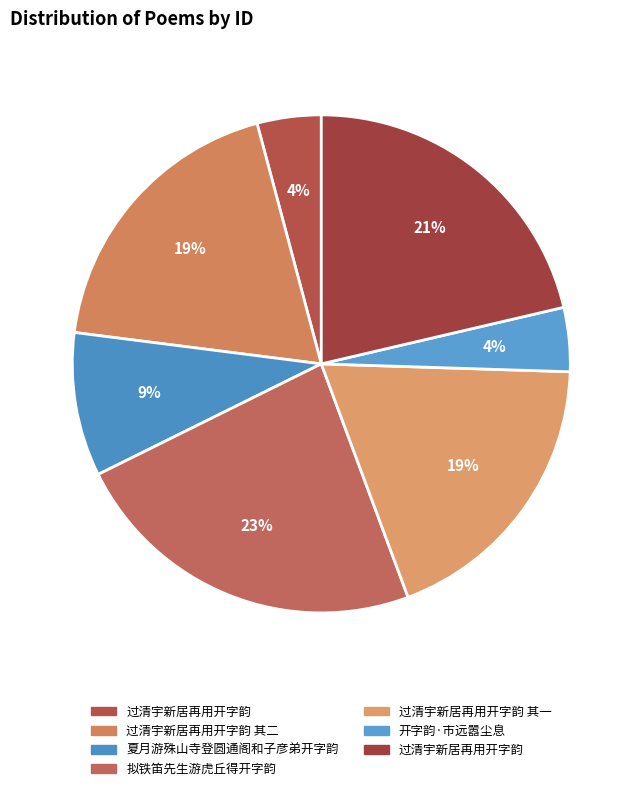

Count the number of slices in the pie.

7